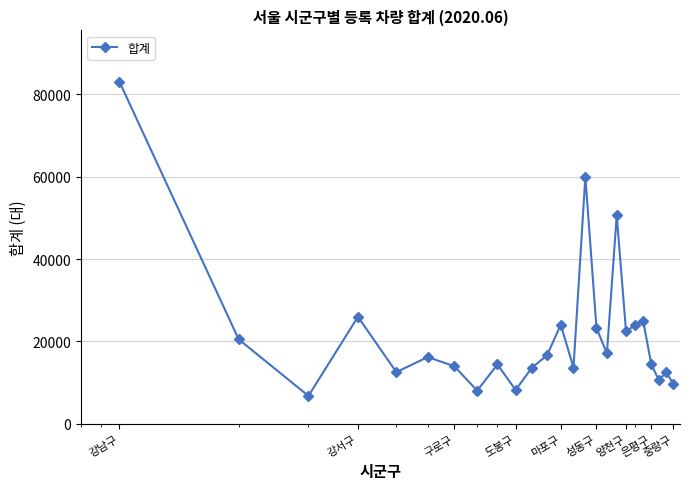

How many categories are shown in the chart?

25